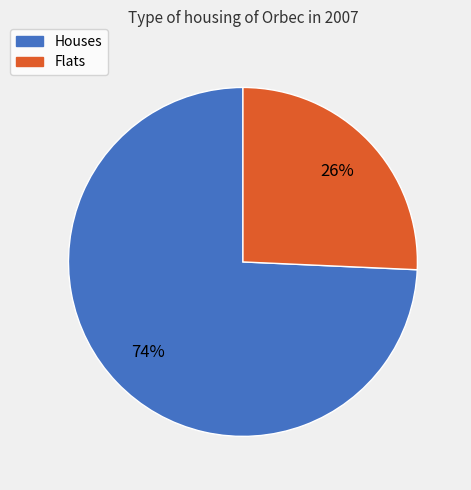

Does any single category account for the majority?

Yes